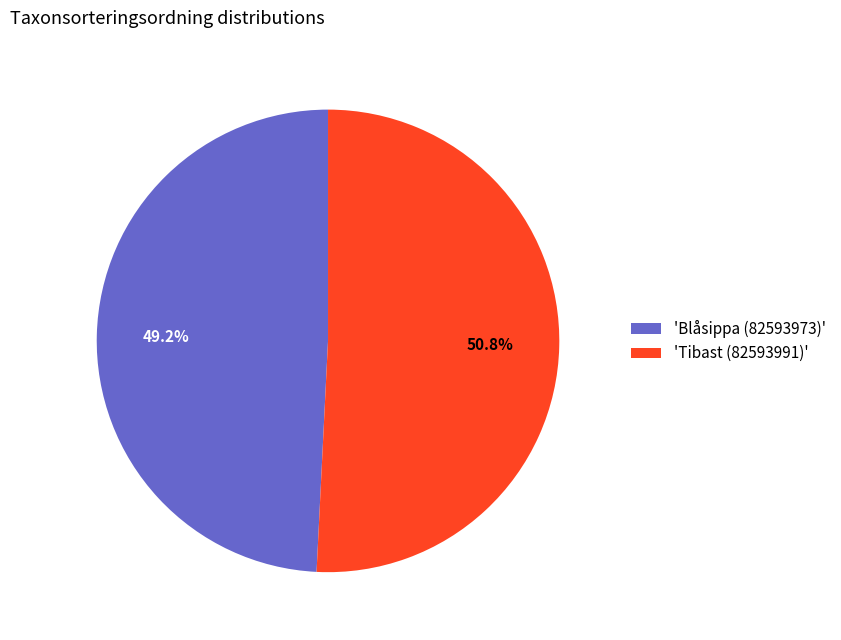

Is the sum of 'Blåsippa (82593973)' and 'Tibast (82593991)' greater than half?

Yes